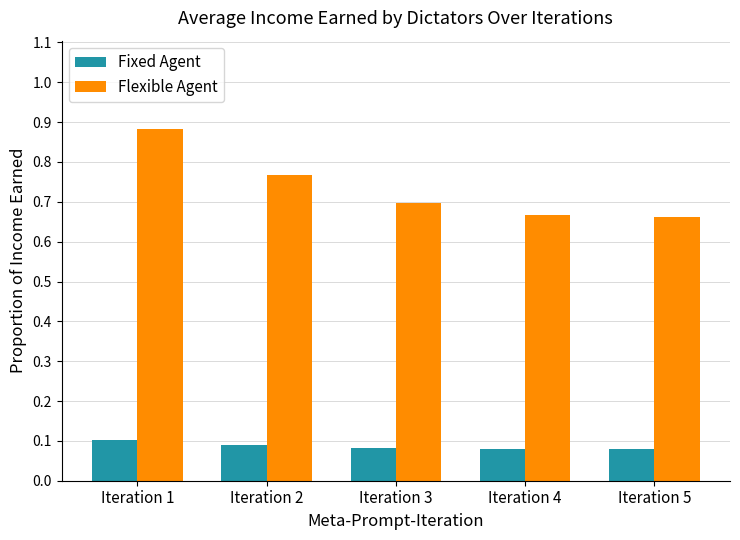

How many groups of bars are there?

5